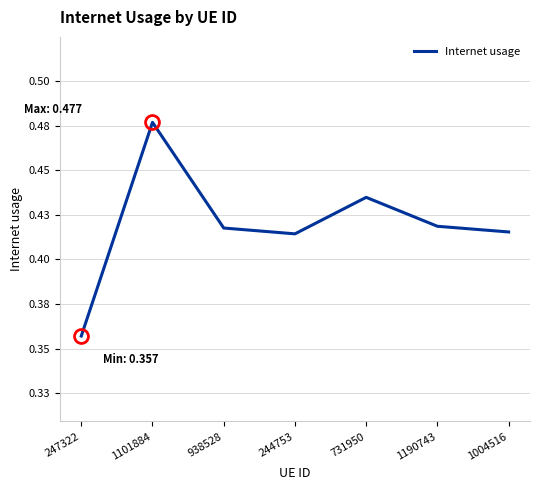

Does the chart have visible grid lines?

Yes